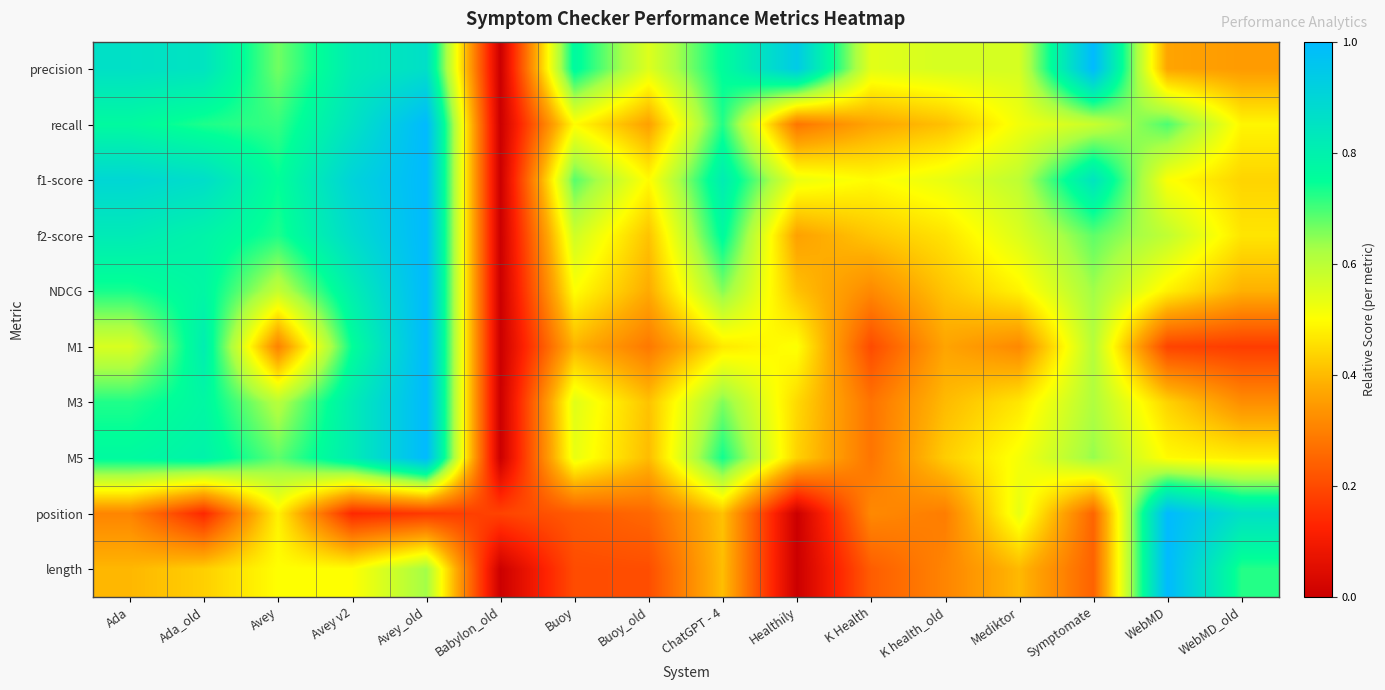

At how many categories does at least one series exceed 0?

16